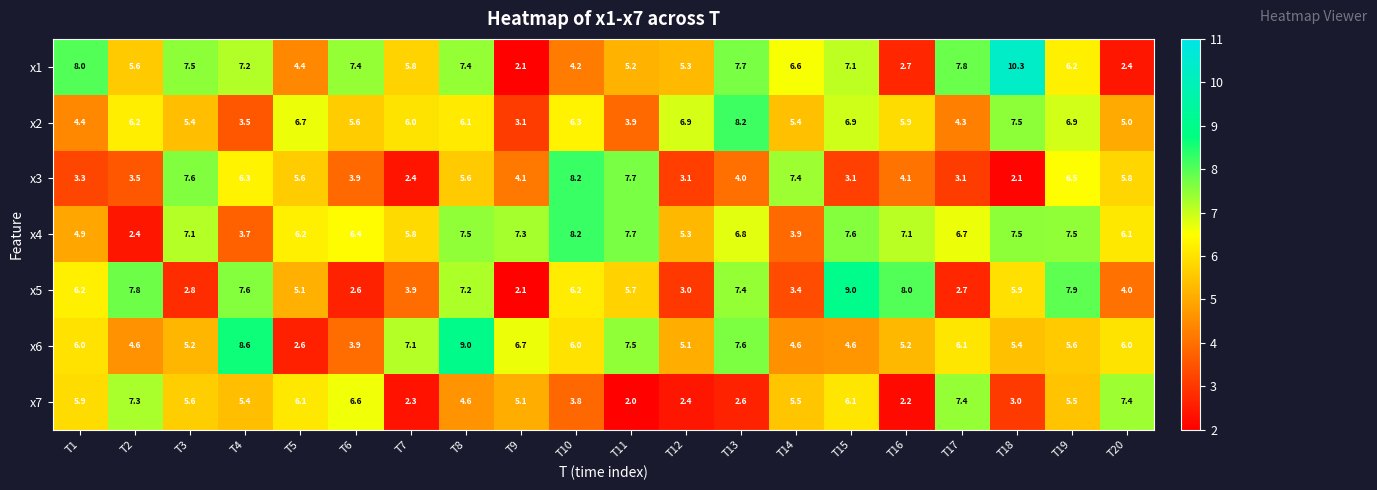

What is the total value across all series at T5?

36.7